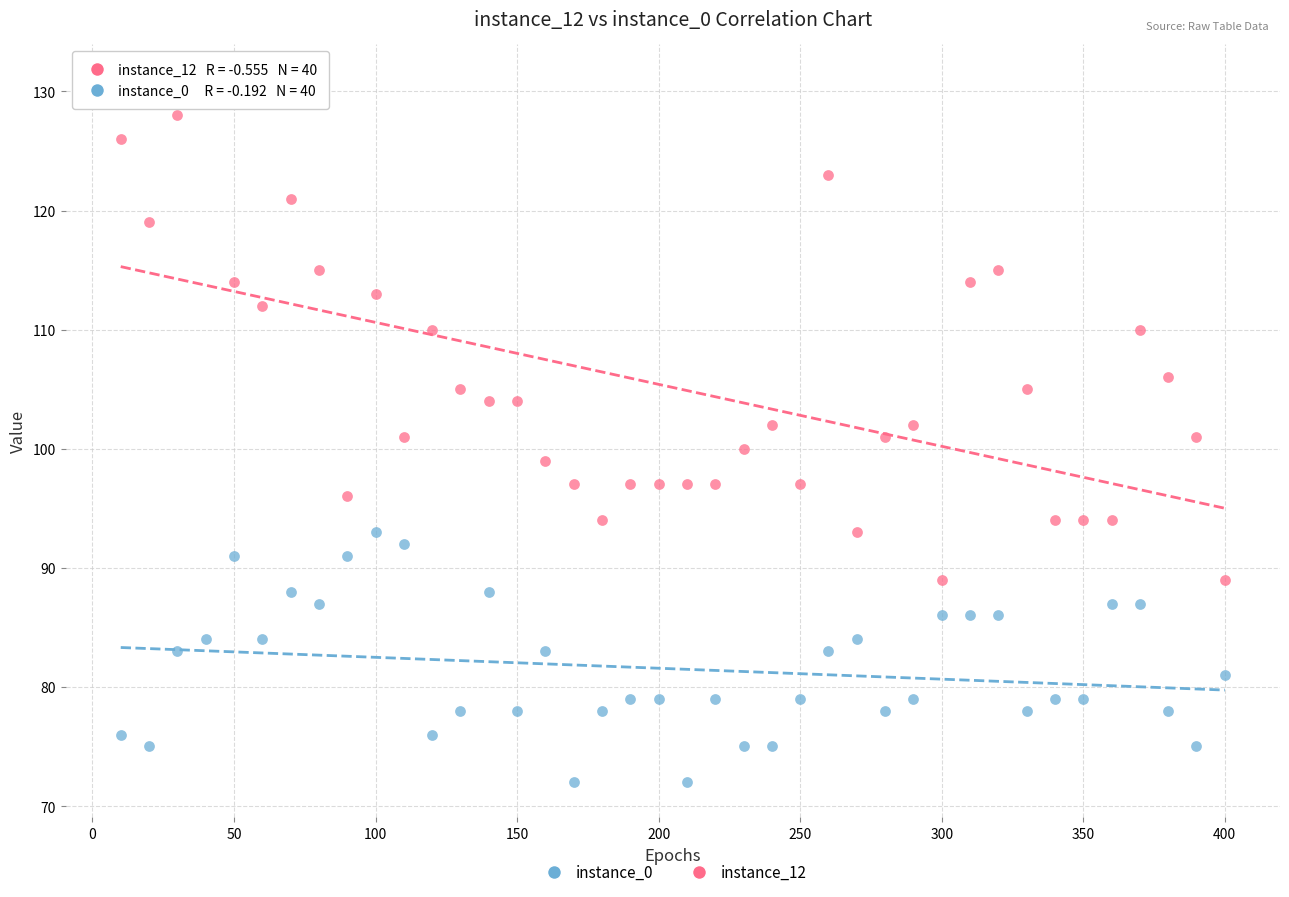

Which series contains the highest Y value?

instance_12